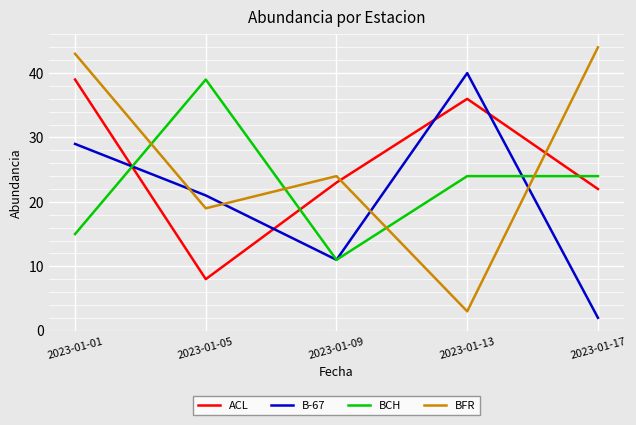

What is the difference between the highest and lowest values at 2023-01-05?

31